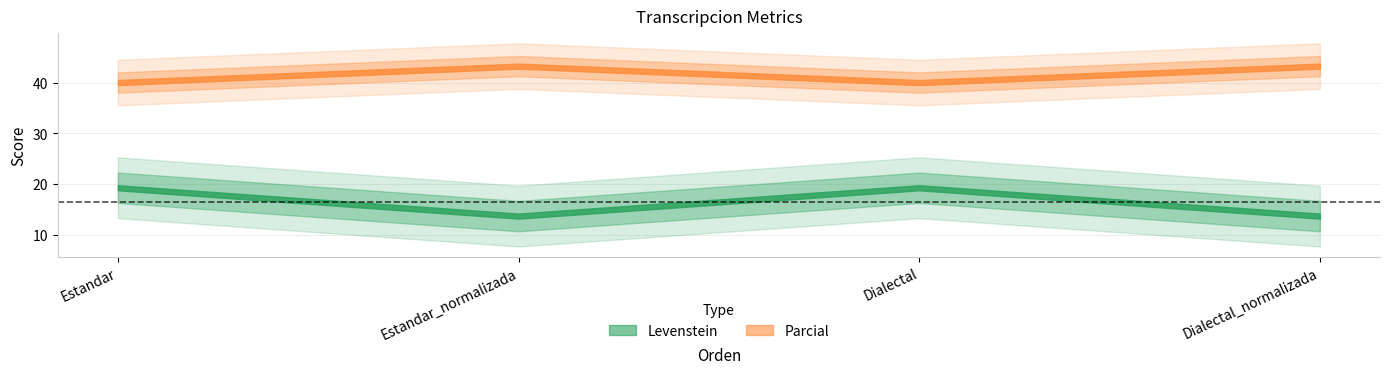

What is the label of the 2nd point from the left?

Estandar_normalizada